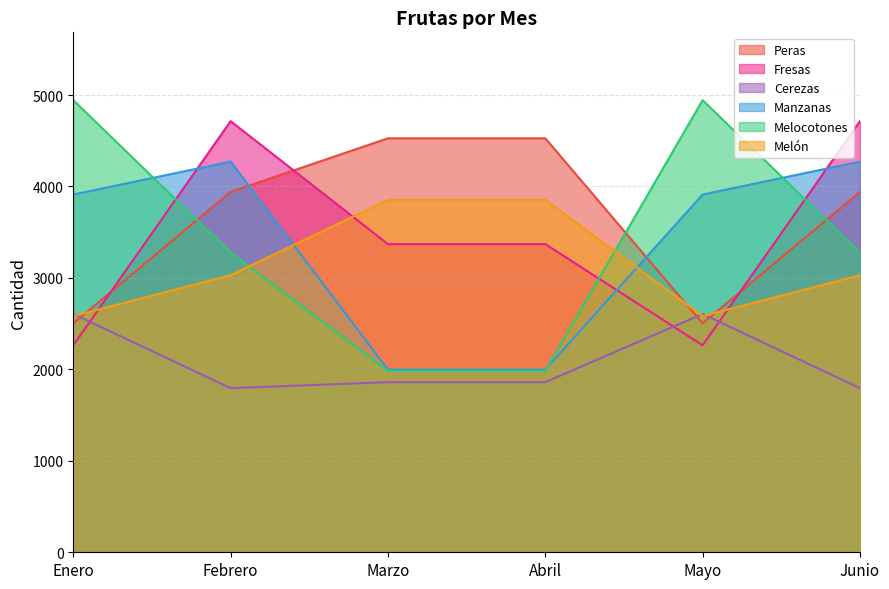

What is the label of the 1st point from the left?

Enero